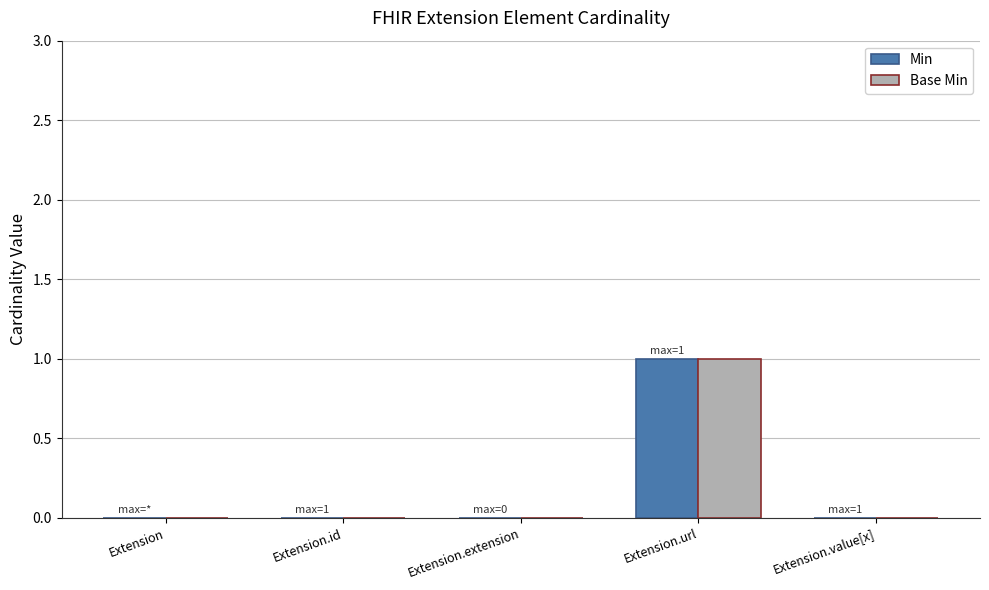

True or false: Min has a value of 1 at Extension.extension.

False